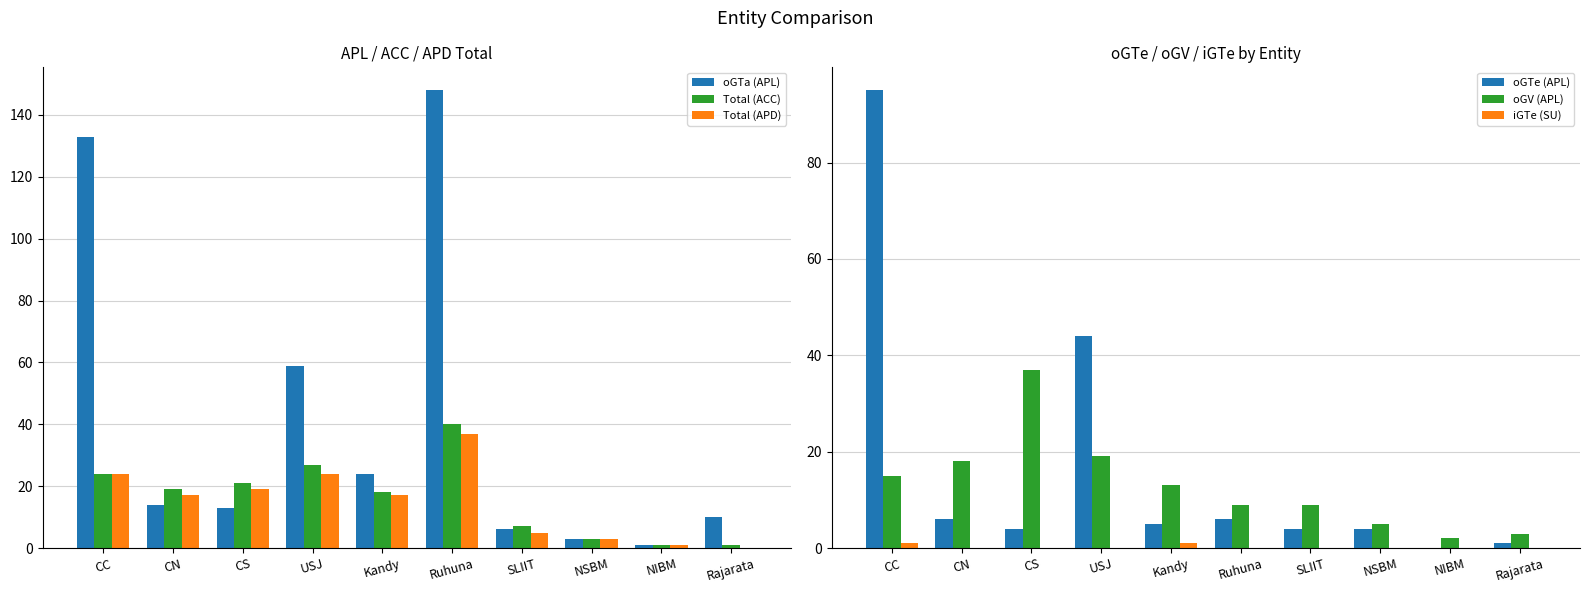

Which series has the largest range (max minus min)?

oGTa (APL)